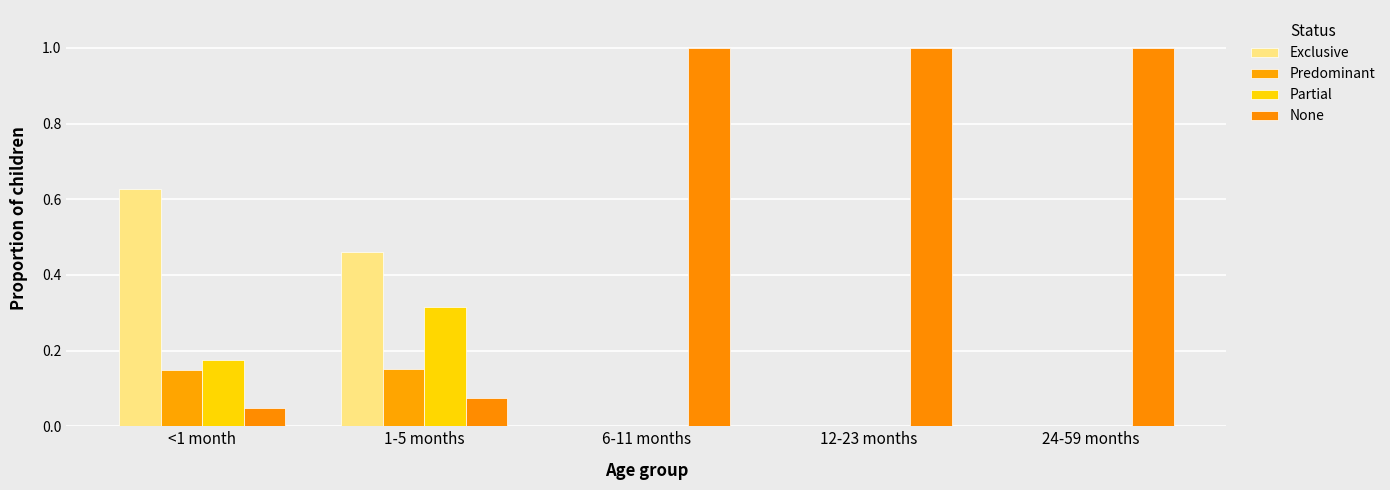

Which series has the largest total across all categories?

None